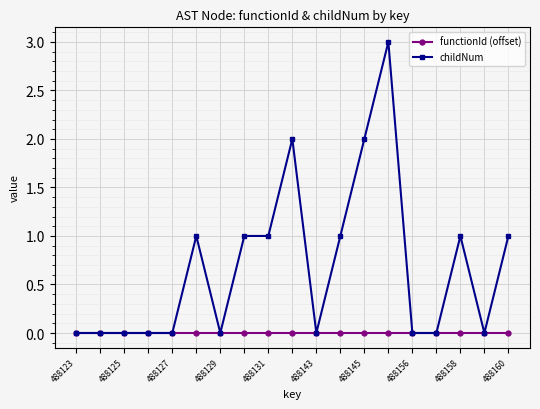

How many series are shown in this chart?

2